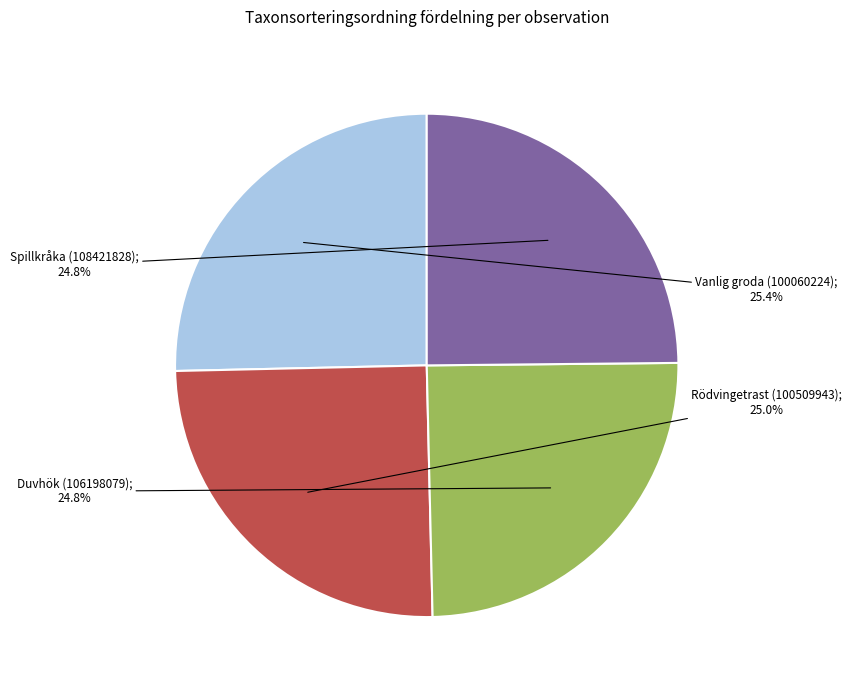

Is there a majority slice in this chart?

No